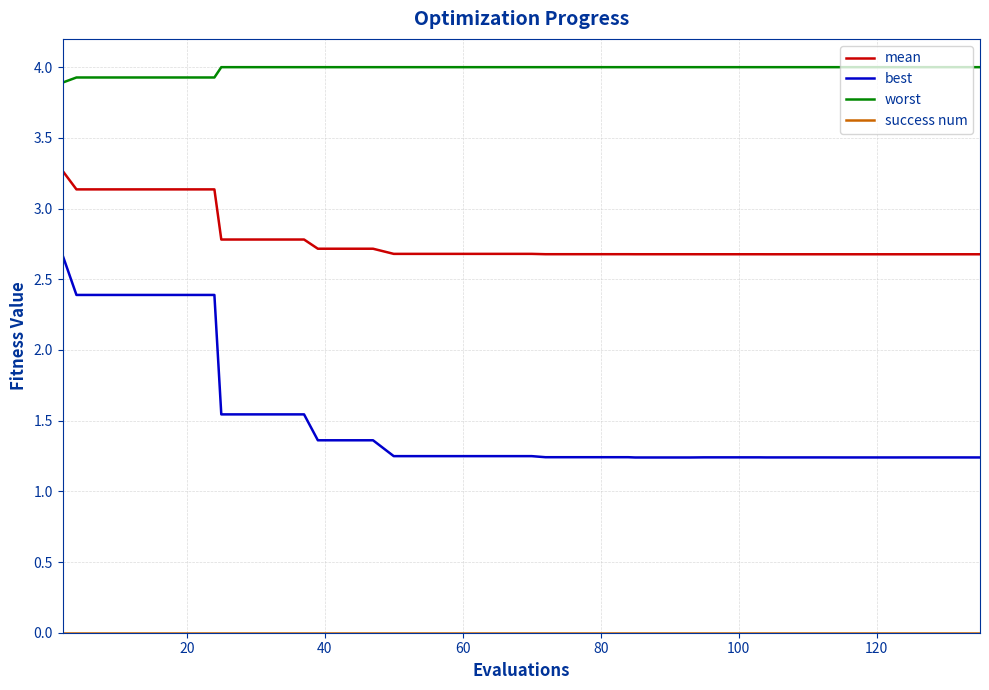

Which series has the largest total across all categories?

worst